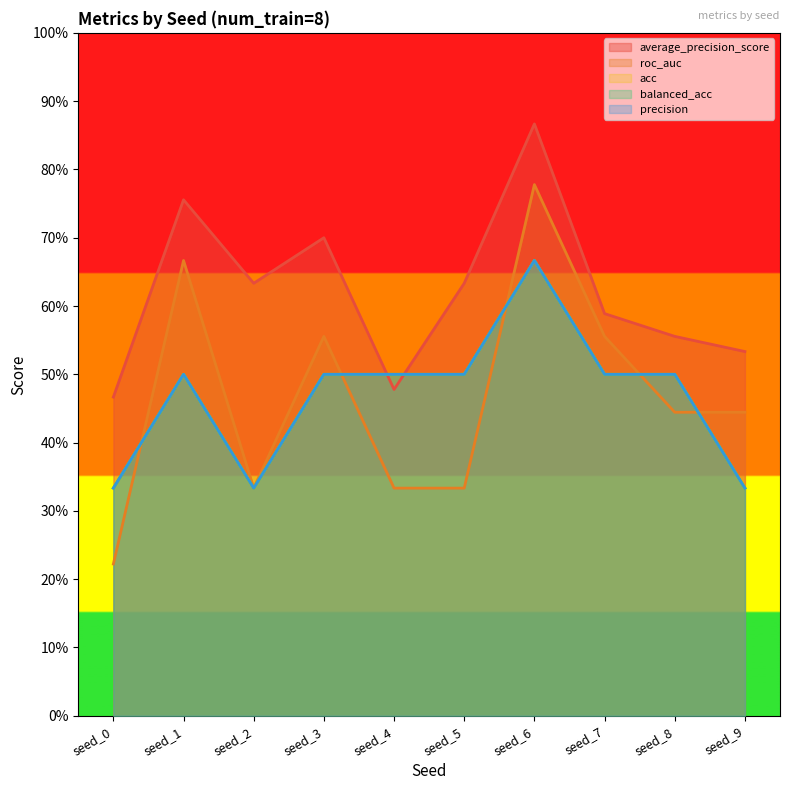

Between seed_3 and seed_2, which is larger?

seed_3